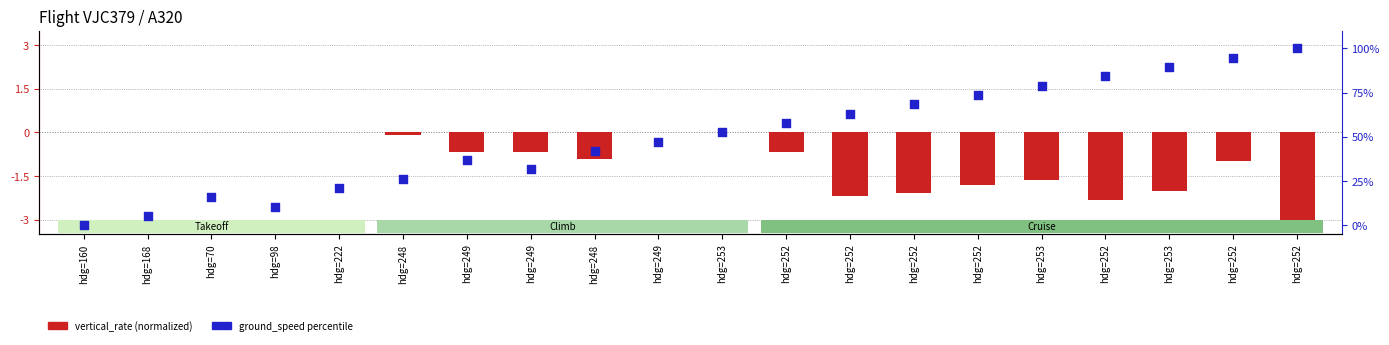

Is the value of ground_speed (percentile) at hdg=252 greater than the value of vertical_rate (normalized) at hdg=252?

Yes